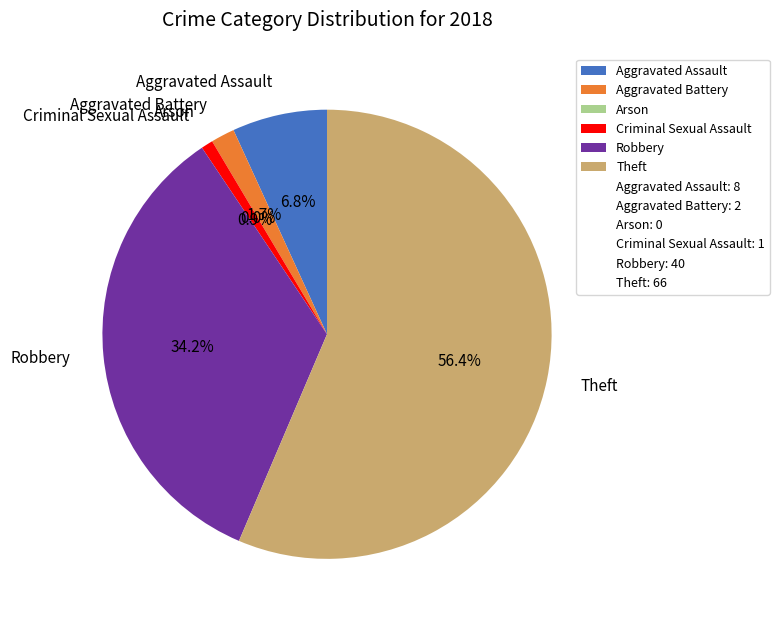

True or false: Criminal Sexual Assault accounts for 9% of the total.

False